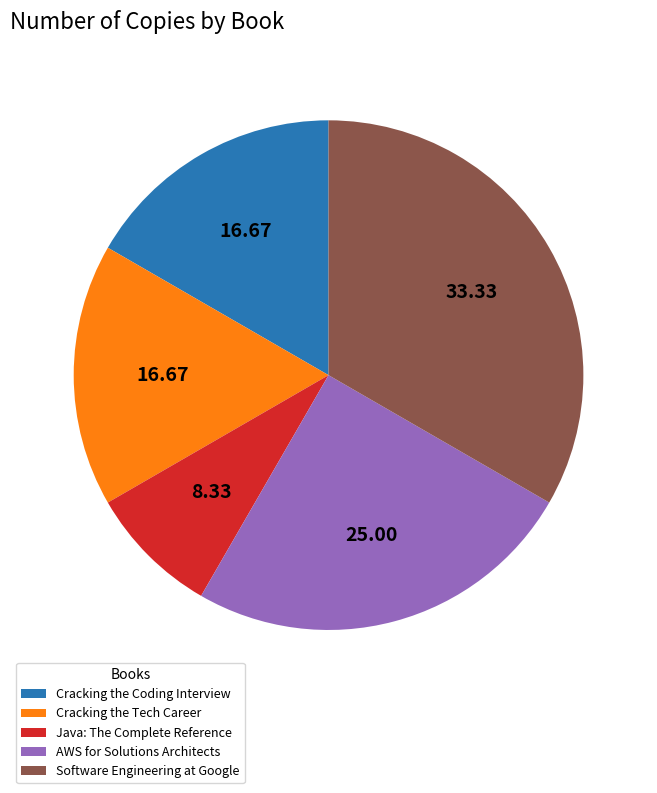

Does AWS for Solutions Architects account for over 50% of the chart?

No